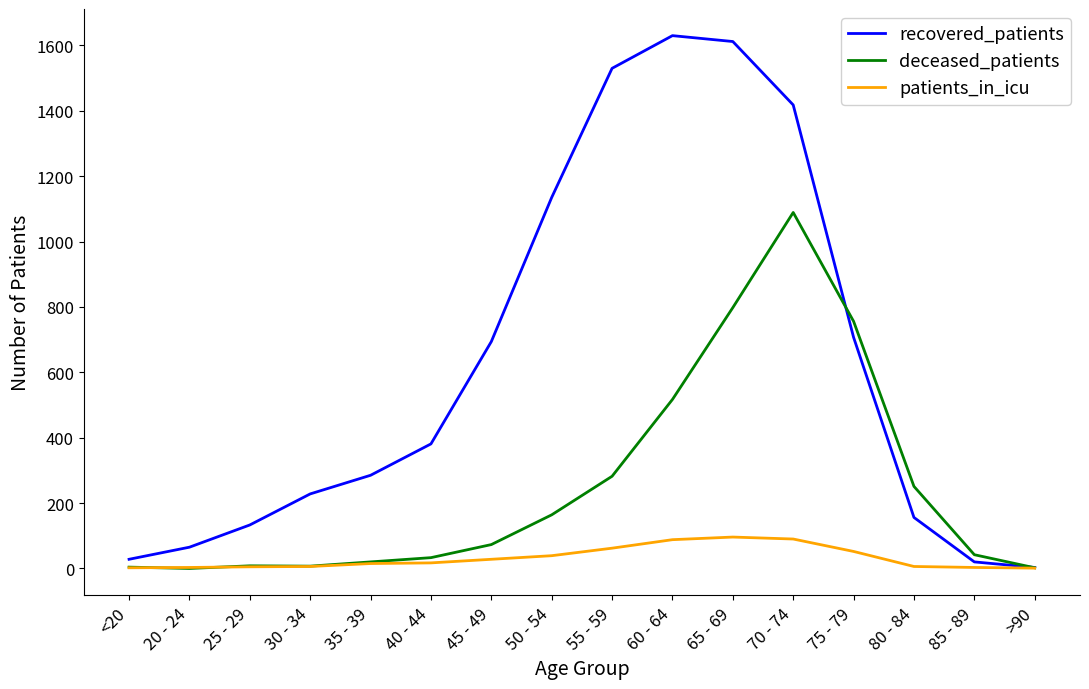

What is the sum of the patients_in_icu values at 20 - 24 and >90?

4